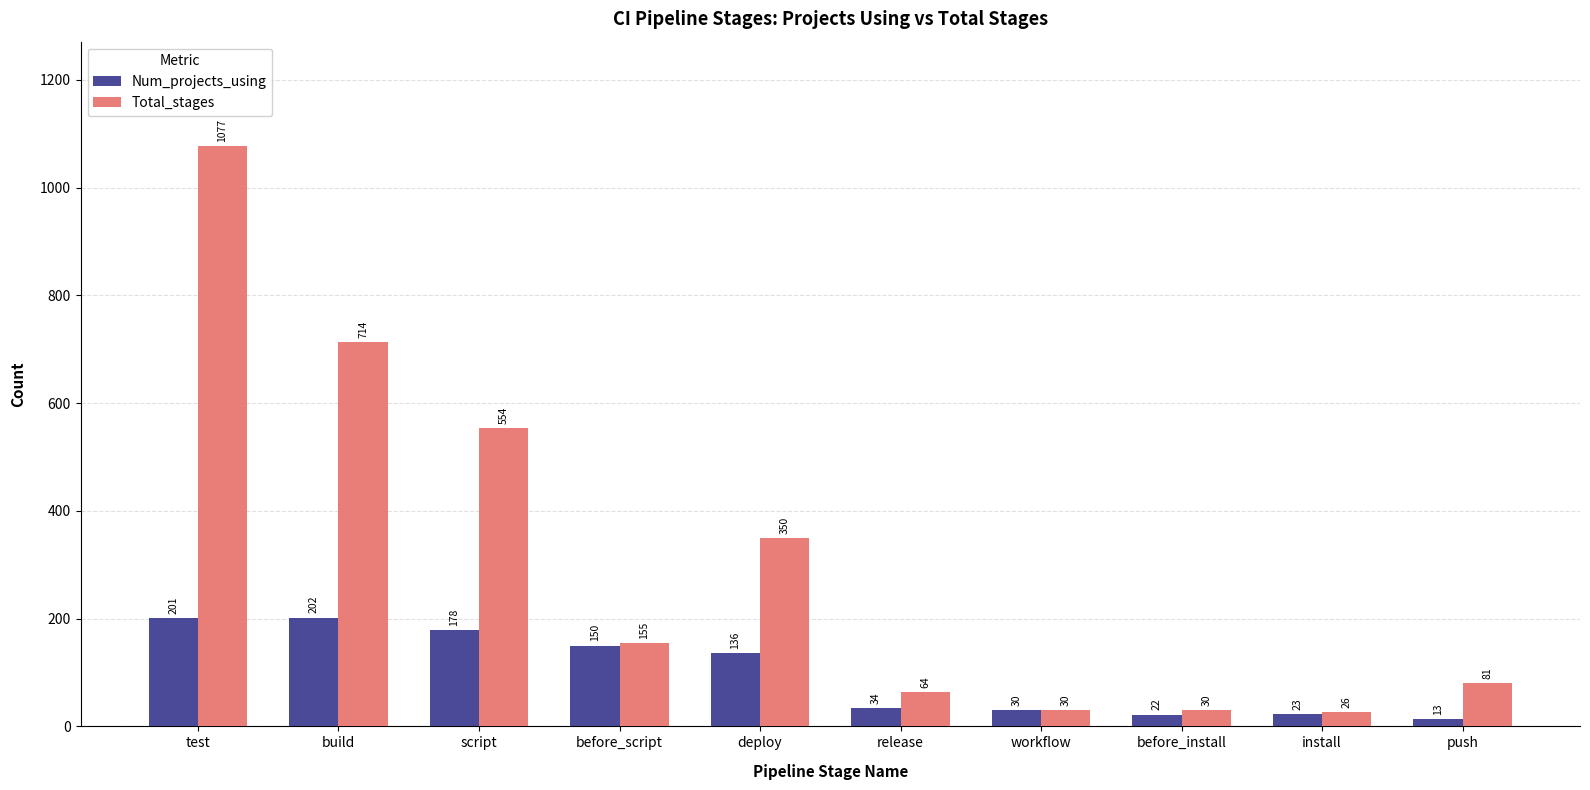

What is the label of the 2nd bar from the right?

install